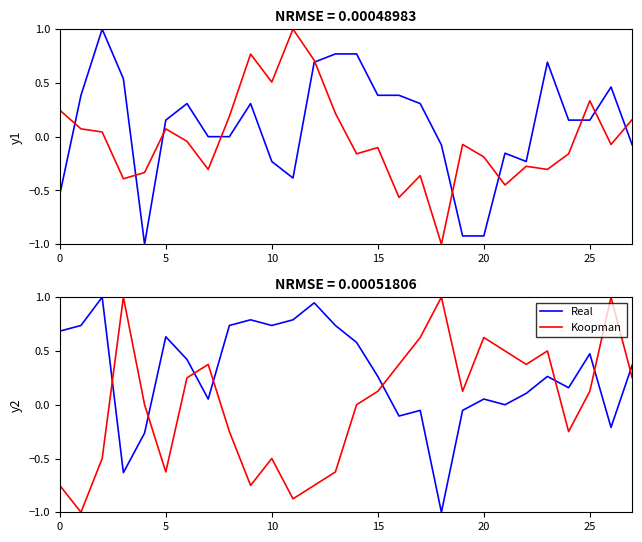

After their last crossing, which series has the higher values: Real or Koopman?

Real